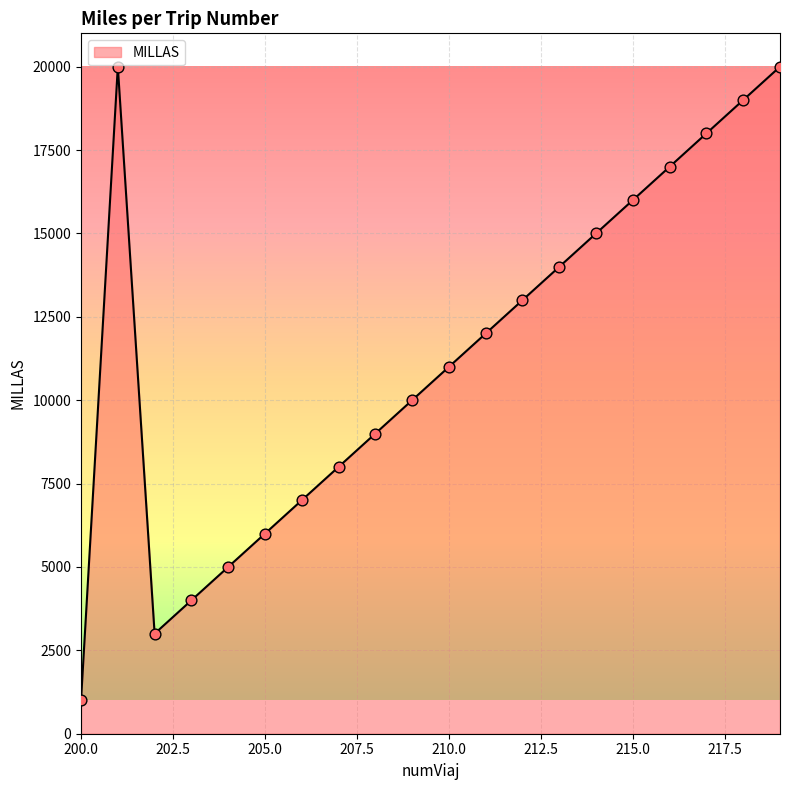

What is the minimum value shown in the chart?

1000